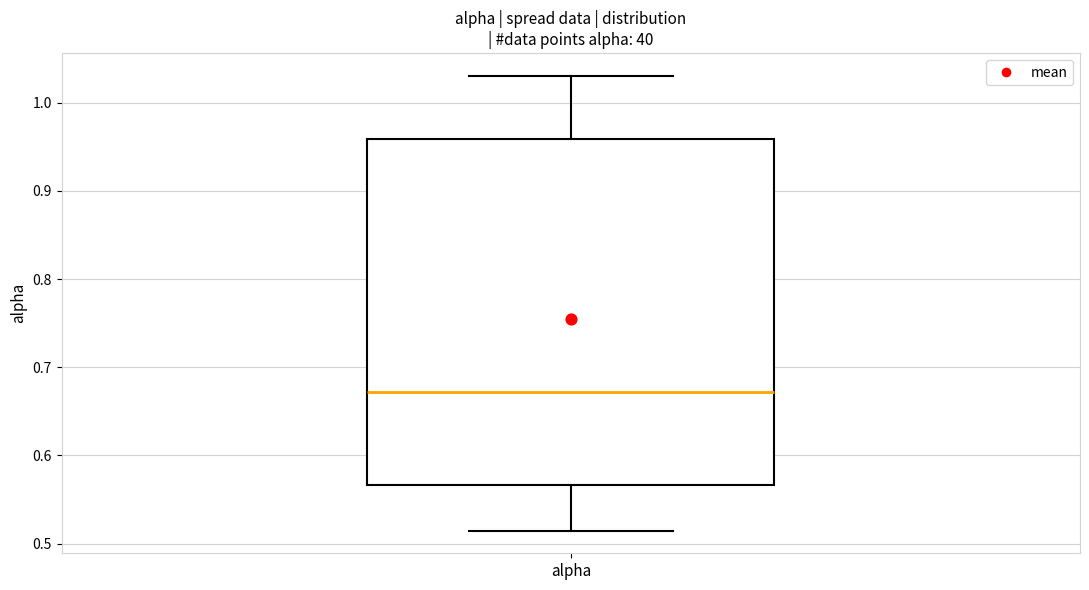

Transcribe this box plot: give where the median line is, the range the box spans, and where the two whiskers end, as read against the y-axis. The values are not printed on the chart, so give them approximately, as read against the axis.

median 0.67, box 0.57 to 0.96, whiskers 0.51 to 1.03